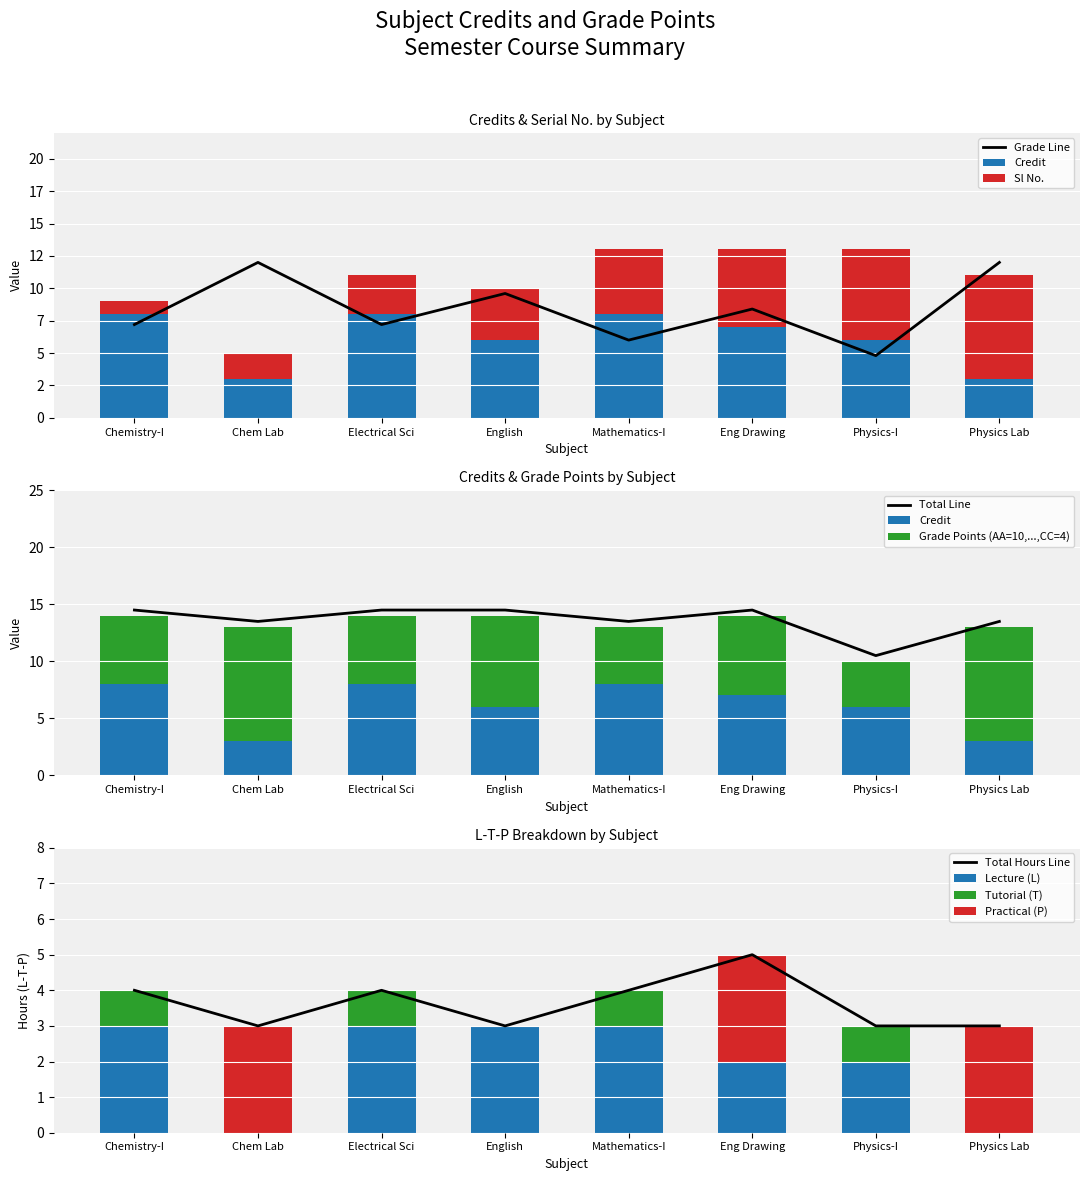

Read the Total Line value at Physics-I.

10.5